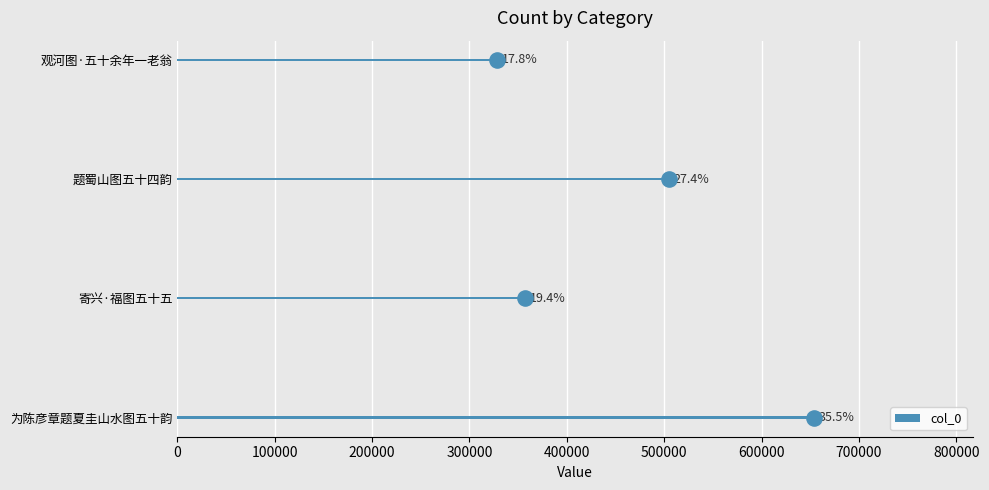

What is the change in value from 为陈彦章题夏圭山水图五十韵 to 寄兴·福图五十五?

-296144